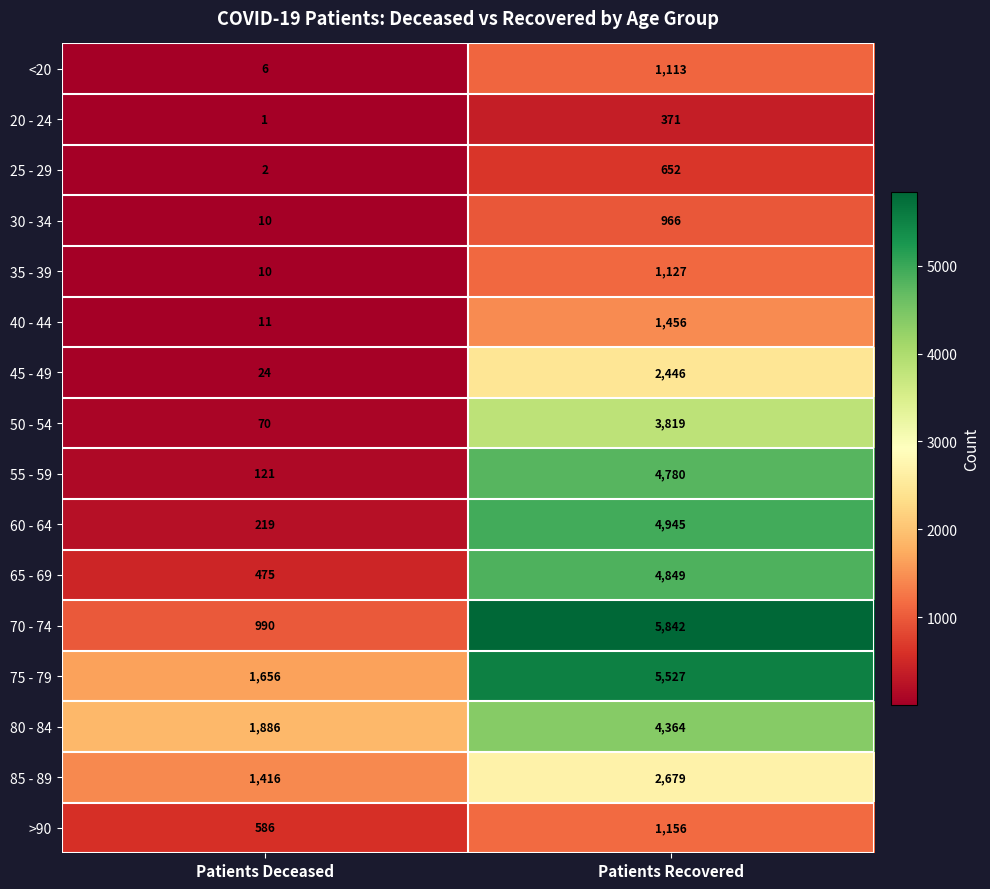

What is the maximum value shown in the chart?

5842